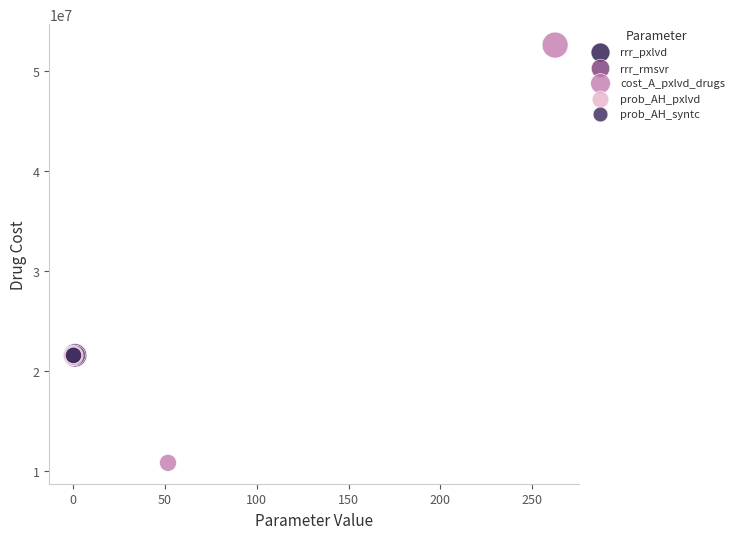

Which series reaches the maximum Y coordinate?

cost_A_pxlvd_drugs